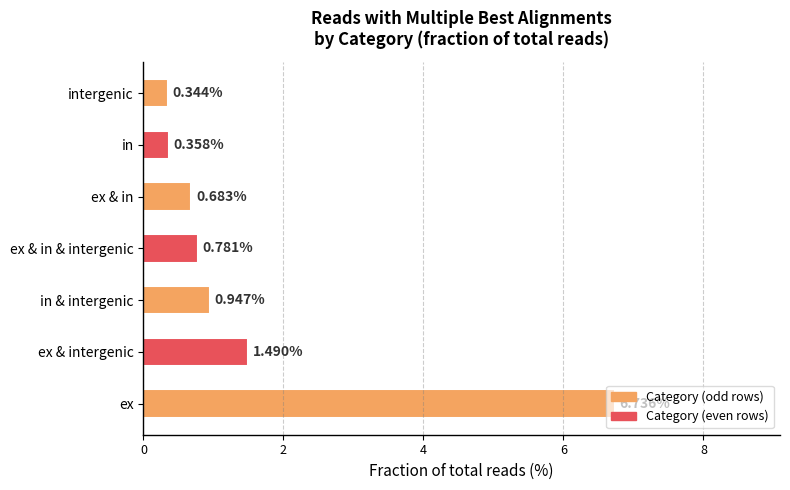

Are the bars grouped side by side (vs. stacked)?

No